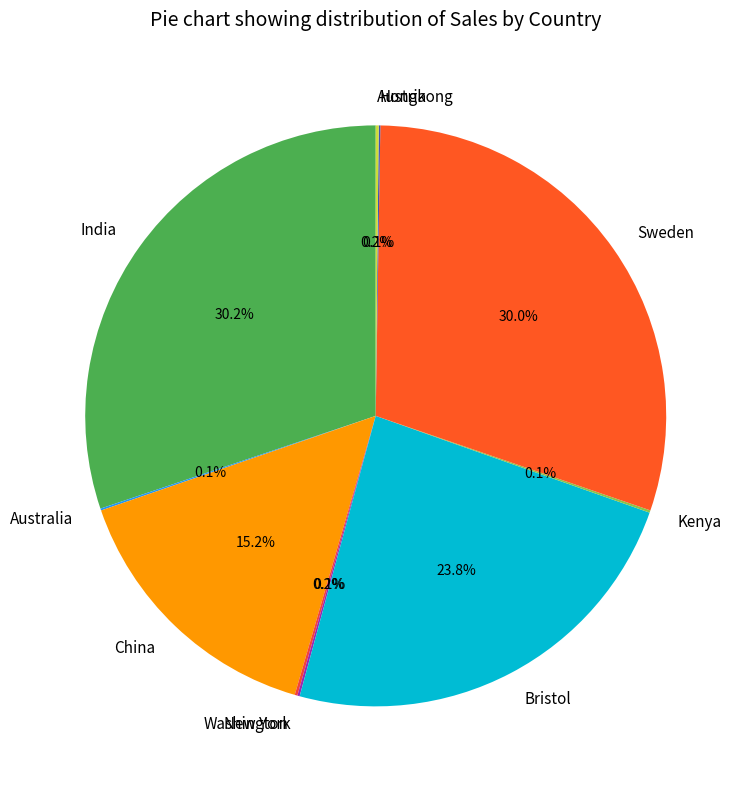

Is there any slice that represents more than half of the pie?

No